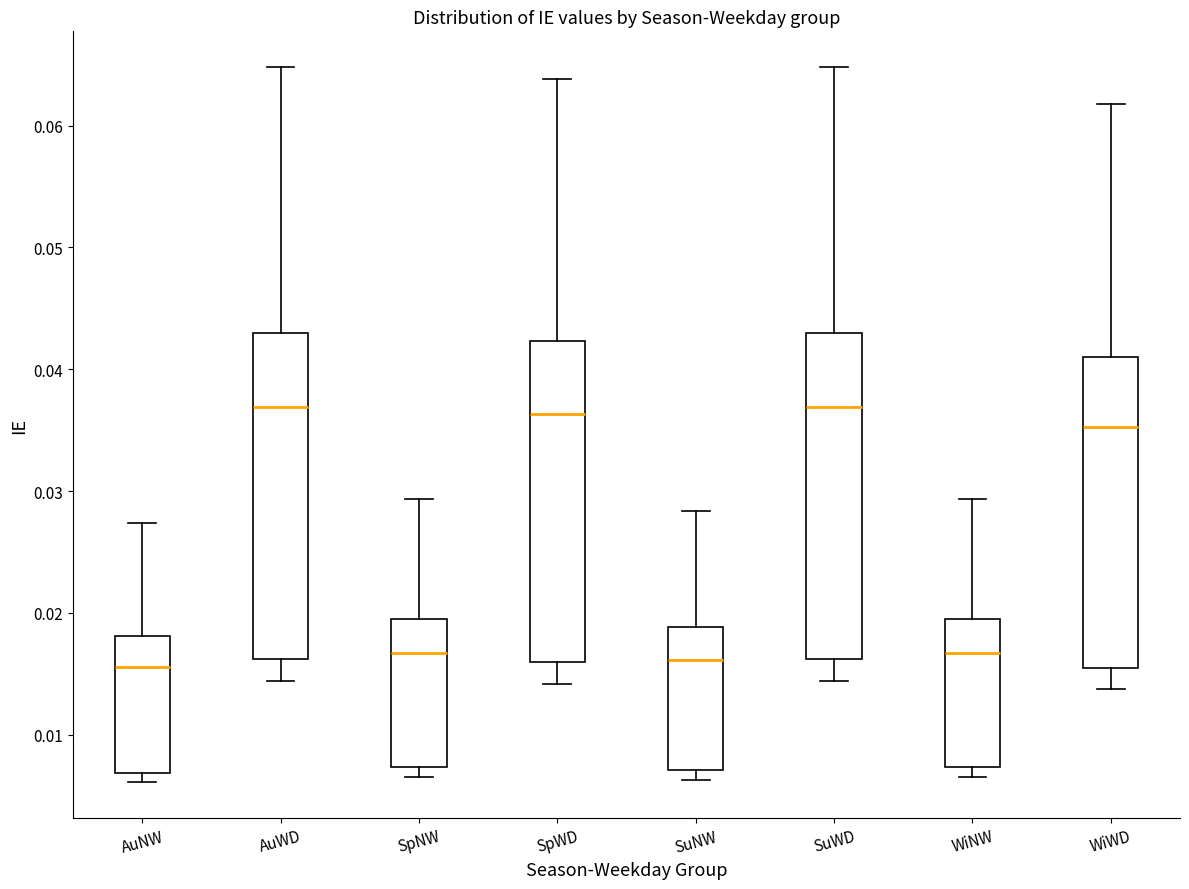

Reading left to right, read every box against the y-axis: the position of its median line, the range the box covers, and the ends of its whiskers. The values are not printed on the chart, so give them approximately, as read against the axis.

AuNW: median 0.016, box 0.007 to 0.018, whiskers 0.006 to 0.027
AuWD: median 0.037, box 0.016 to 0.043, whiskers 0.014 to 0.065
SpNW: median 0.017, box 0.007 to 0.019, whiskers 0.007 (just below the box's lower edge) to 0.029
SpWD: median 0.036, box 0.016 to 0.042, whiskers 0.014 to 0.064
SuNW: median 0.016, box 0.007 to 0.019, whiskers 0.006 to 0.028
SuWD: median 0.037, box 0.016 to 0.043, whiskers 0.014 to 0.065
WiNW: median 0.017, box 0.007 to 0.019, whiskers 0.007 (just below the box's lower edge) to 0.029
WiWD: median 0.035, box 0.015 to 0.041, whiskers 0.014 to 0.062